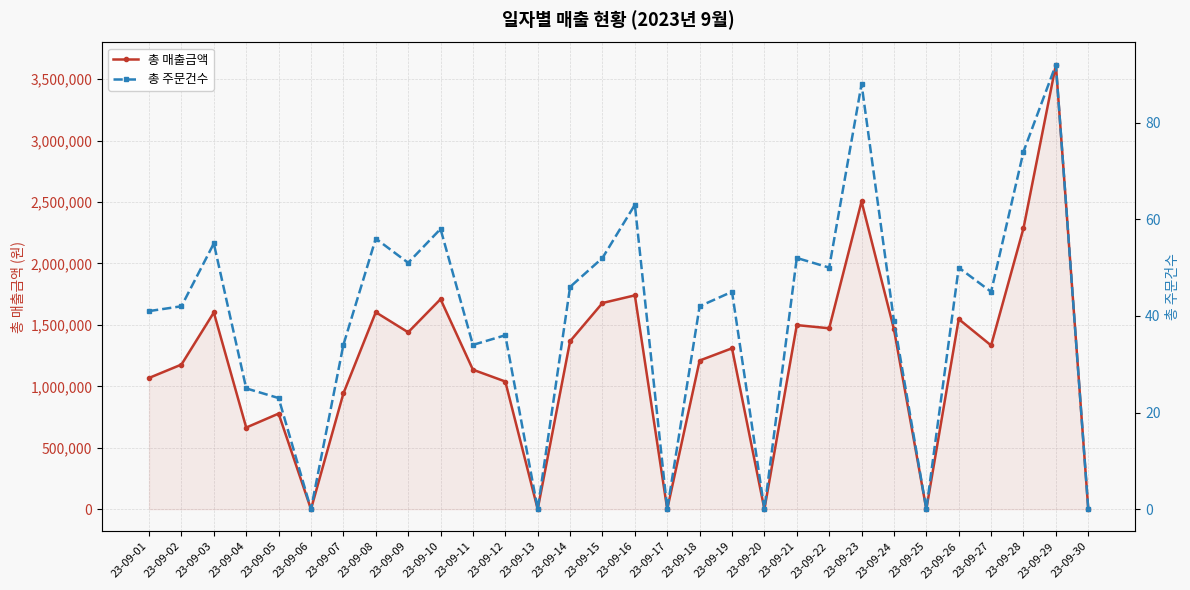

Does the chart have visible grid lines?

Yes